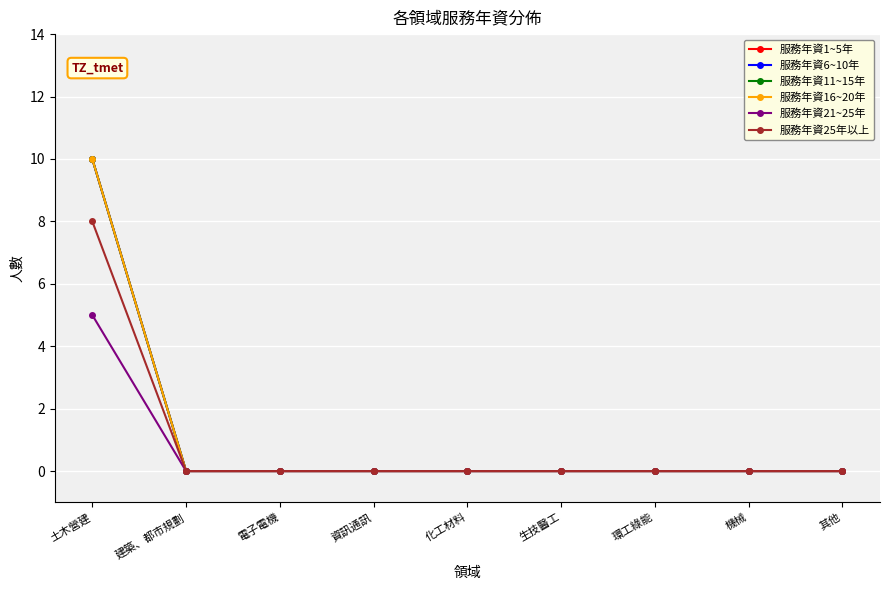

Does the chart have visible grid lines?

Yes